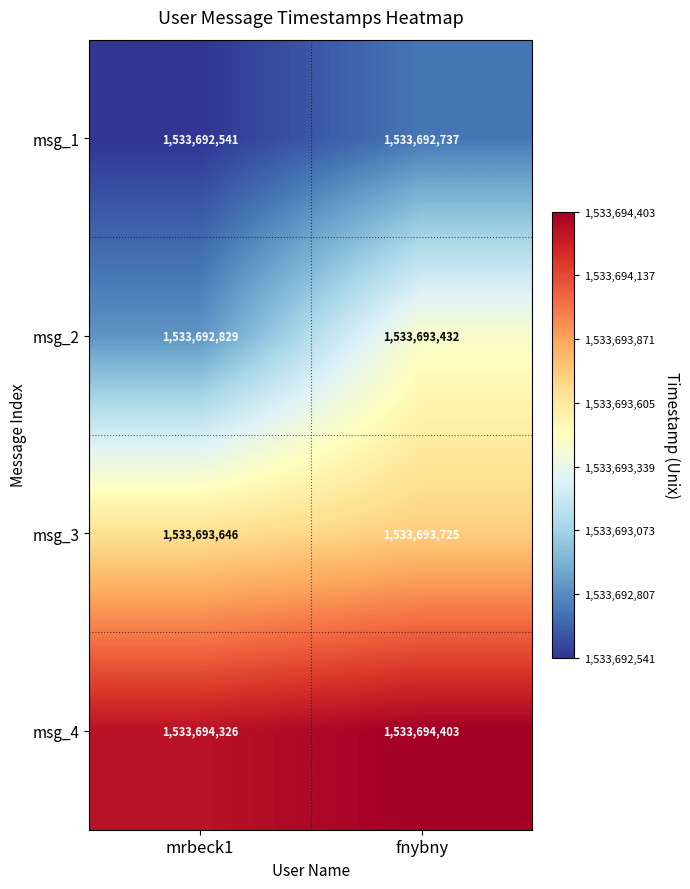

Which series has the widest spread of values?

msg_2